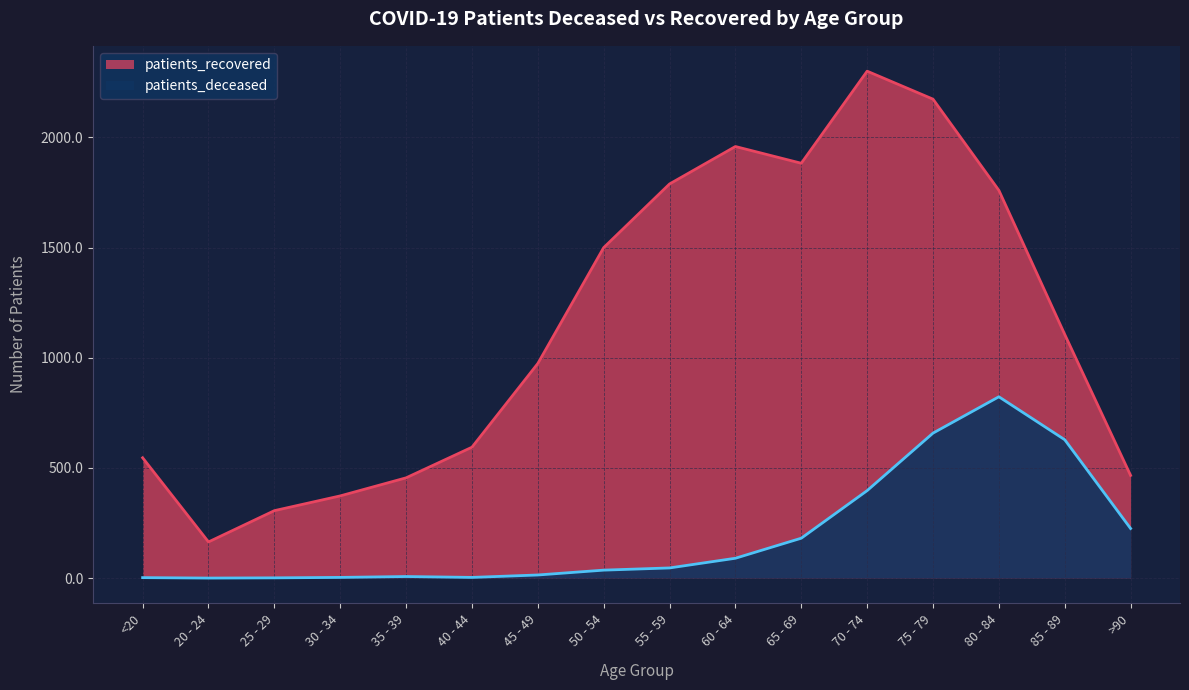

Reading left to right, extract all data points from this chart.

patients_deceased: 2	0	1	3	7	3	14	36	46	90	181	397	658	823	628	225
patients_recovered: 546	164	306	373	455	594	974	1500	1789	1959	1883	2301	2174	1760	1106	466